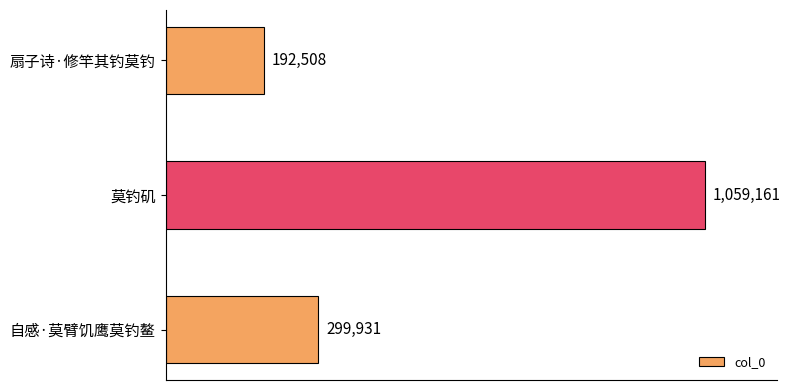

Does the chart contain any negative values?

No